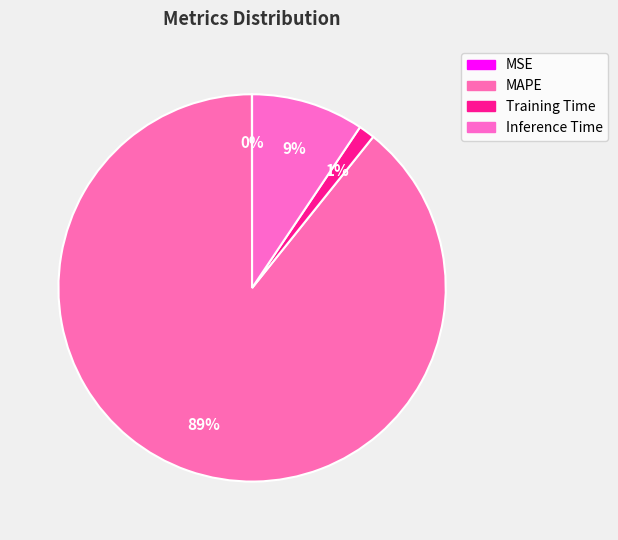

How many slices are in this pie chart?

4